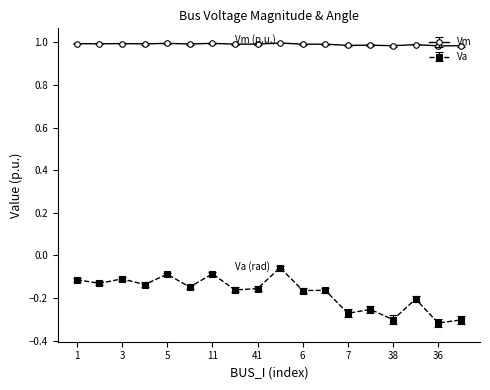

True or false: Vm and Va cross at least once.

False